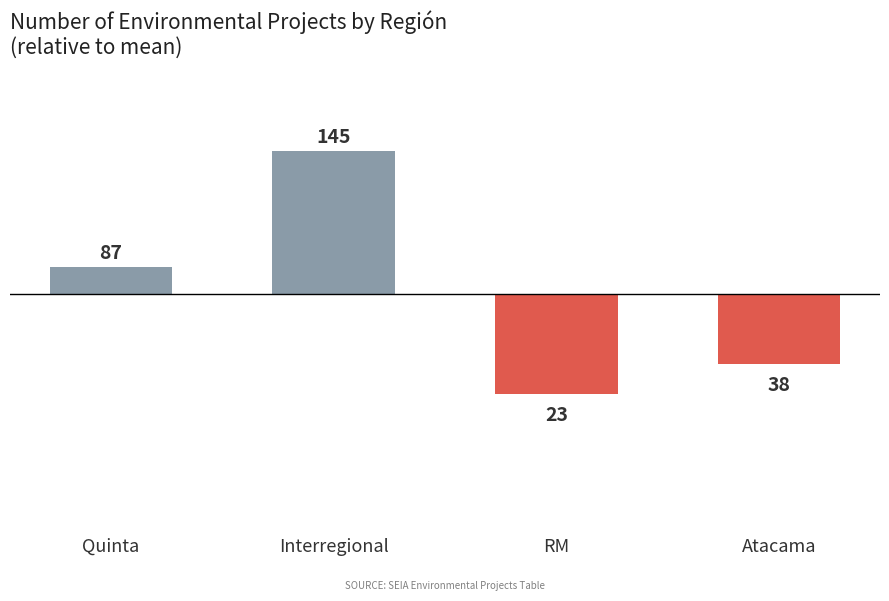

What is the minimum value shown in the chart?

-50.2